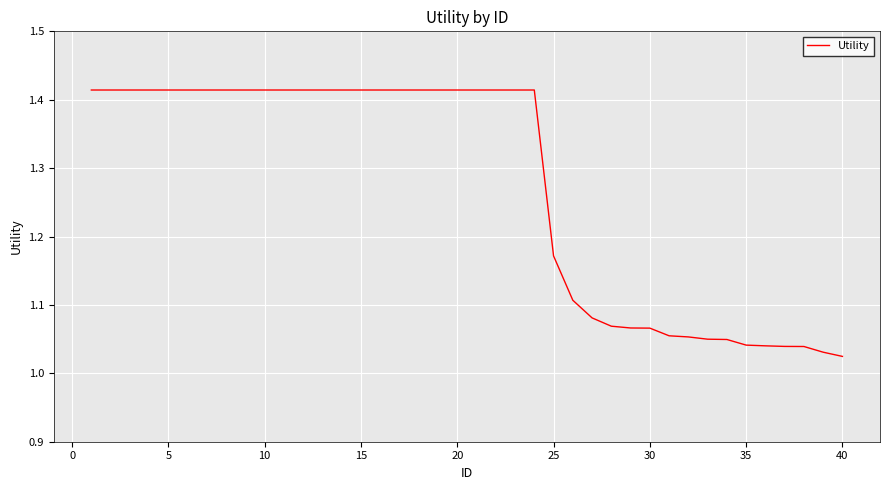

What is the difference between the maximum and minimum values?

0.4